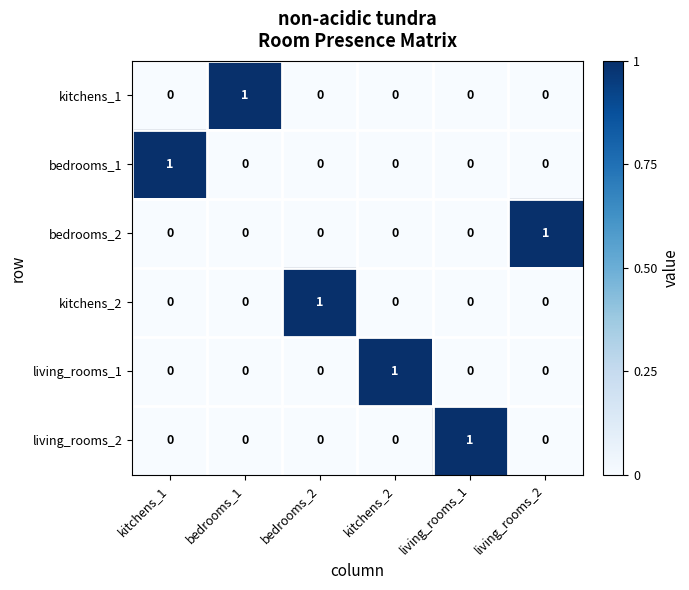

At which label does bedrooms_1 reach its peak?

kitchens_1